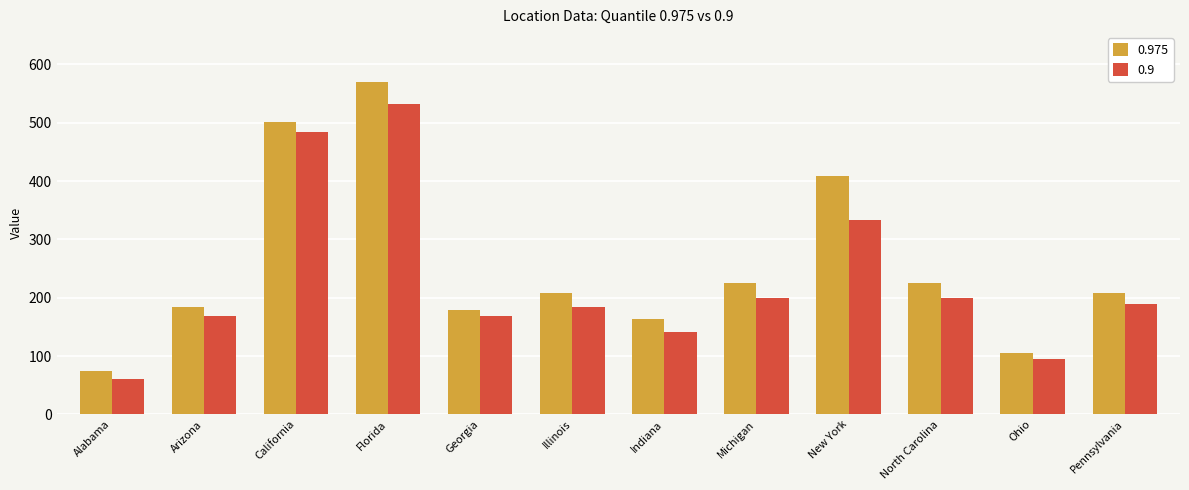

List the series in order of their peak value, highest first.

0.975, 0.9